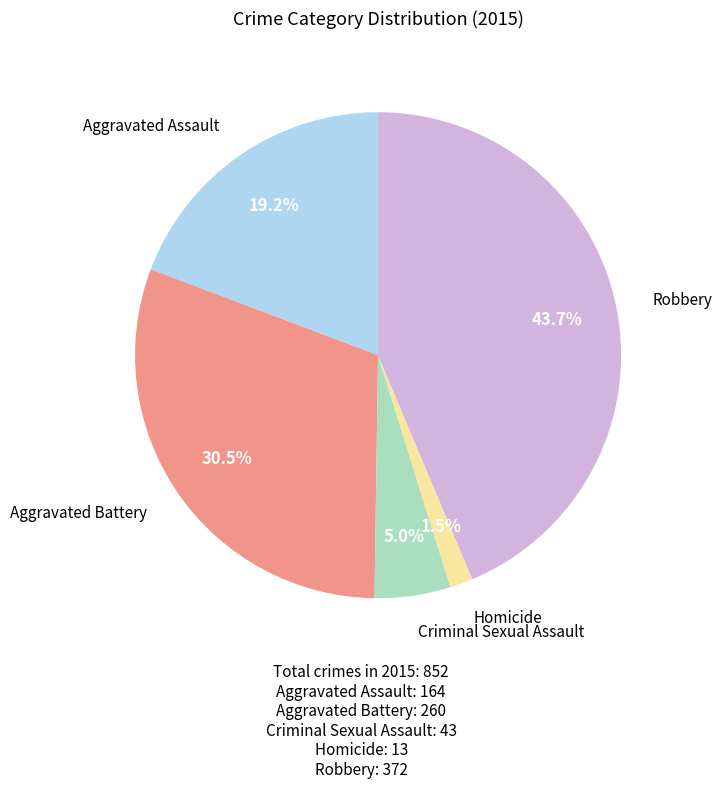

Is there a majority slice in this chart?

No